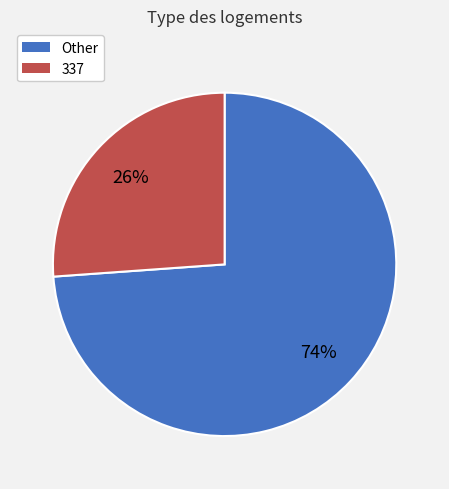

How many segments does this pie chart have?

2